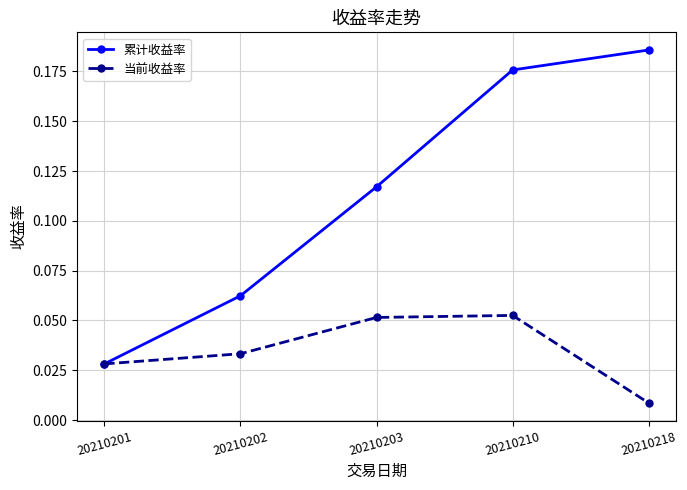

Count the 当前收益率 values in the range 0 to 1.

5